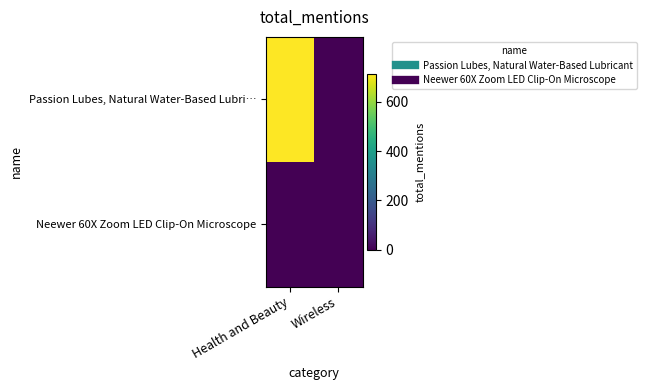

List the series in order of their overall mean, highest first.

Passion Lubes, Natural Water-Based Lubri…, Neewer 60X Zoom LED Clip-On Microscope